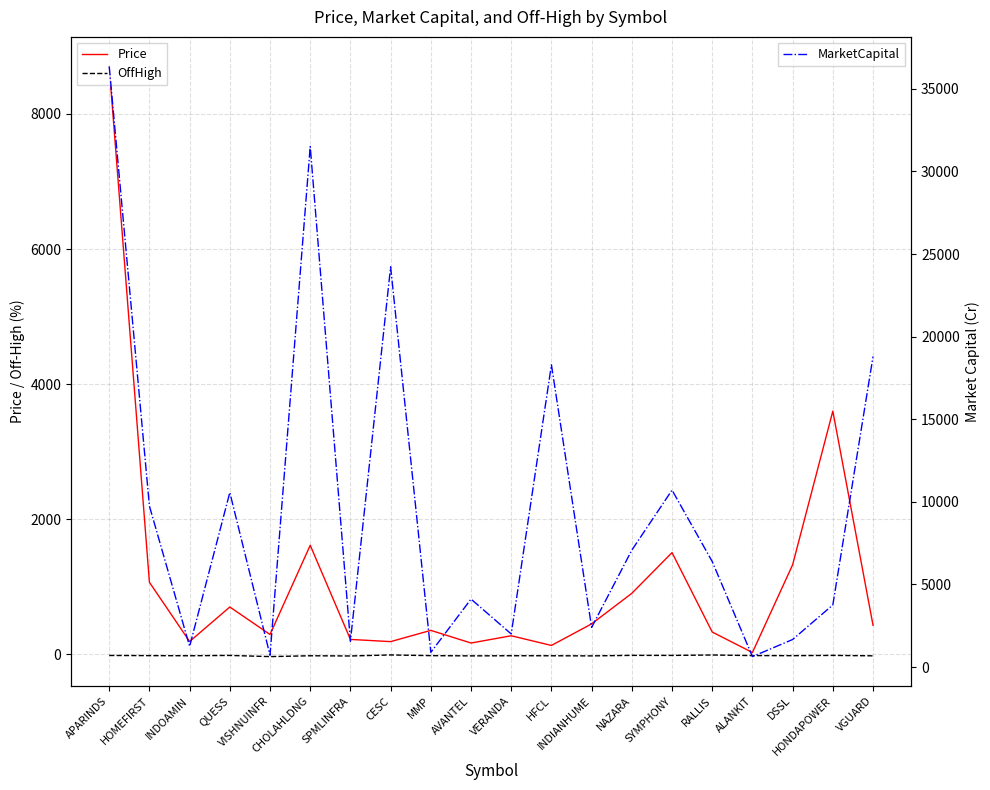

What is the approximate value of MarketCapital at QUESS?

10564.3